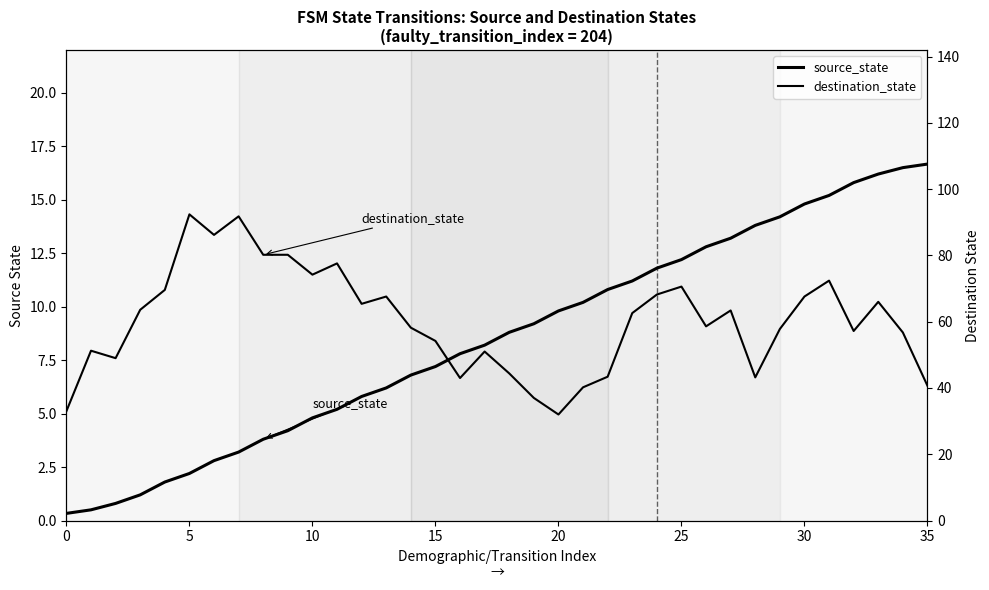

Between 26 and 24, which is larger?

26